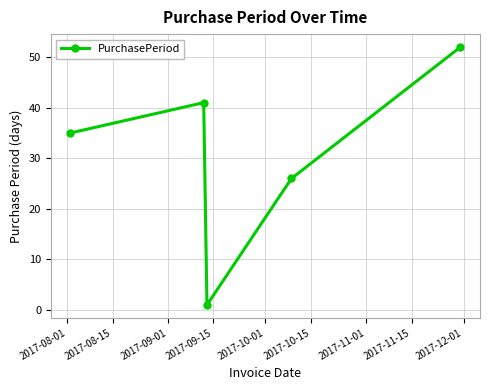

How many series are shown in this chart?

1